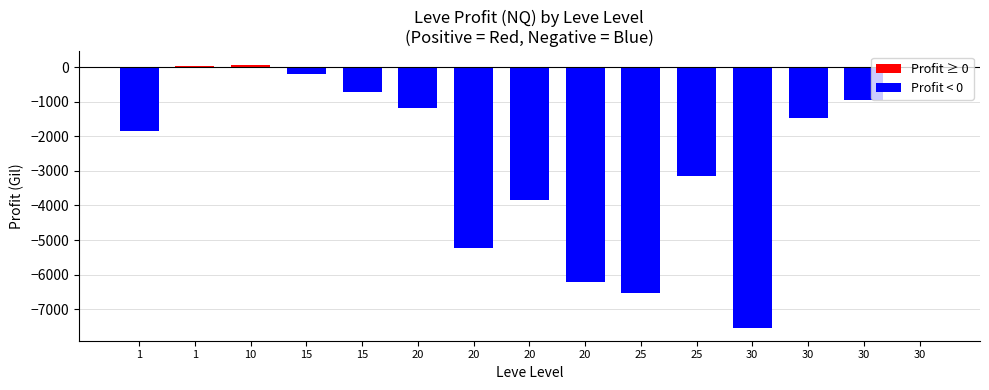

List the labels in order of LeveProfitNQ value, largest first.

2, 1, 14, 3, 4, 13, 5, 12, 0, 10, 7, 6, 8, 9, 11